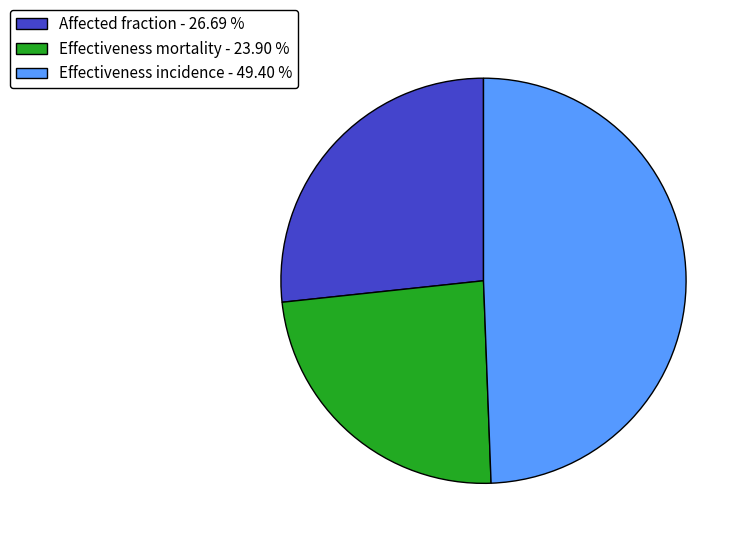

Is there a majority slice in this chart?

No